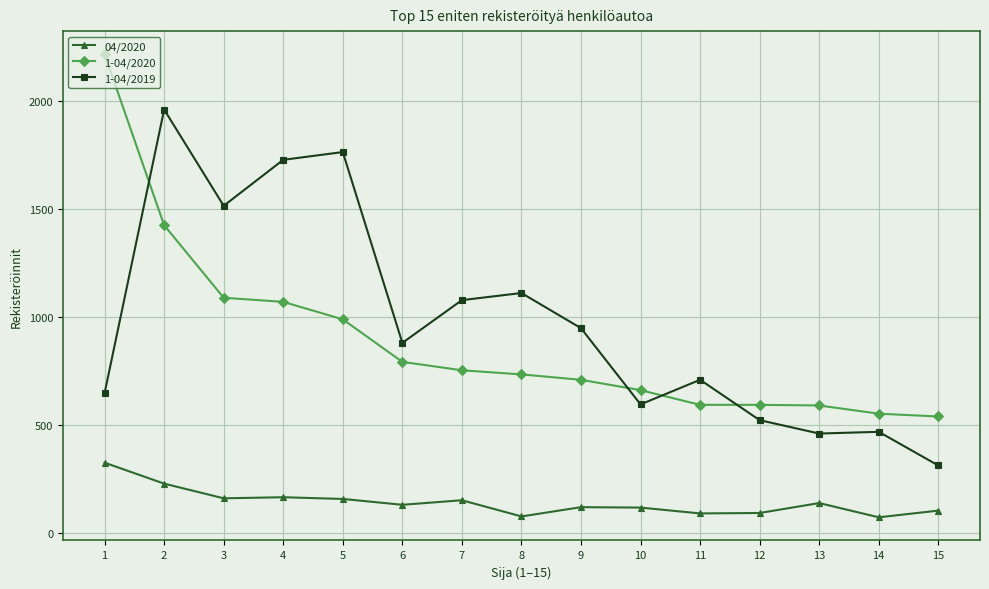

How many intersections are there between 1-04/2020 and 1-04/2019?

4